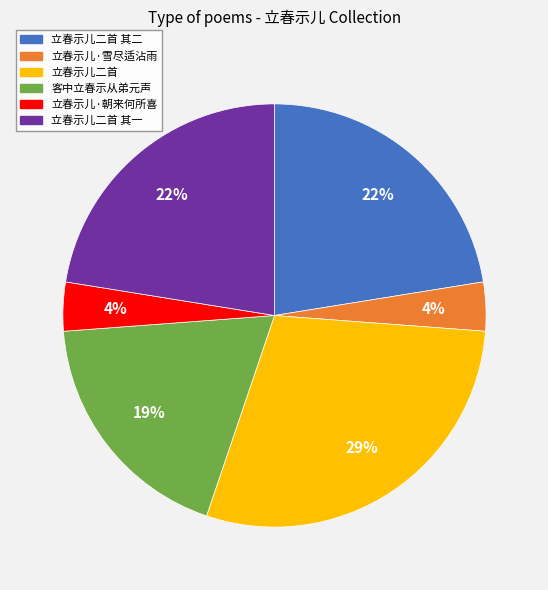

Count the number of slices in the pie.

6